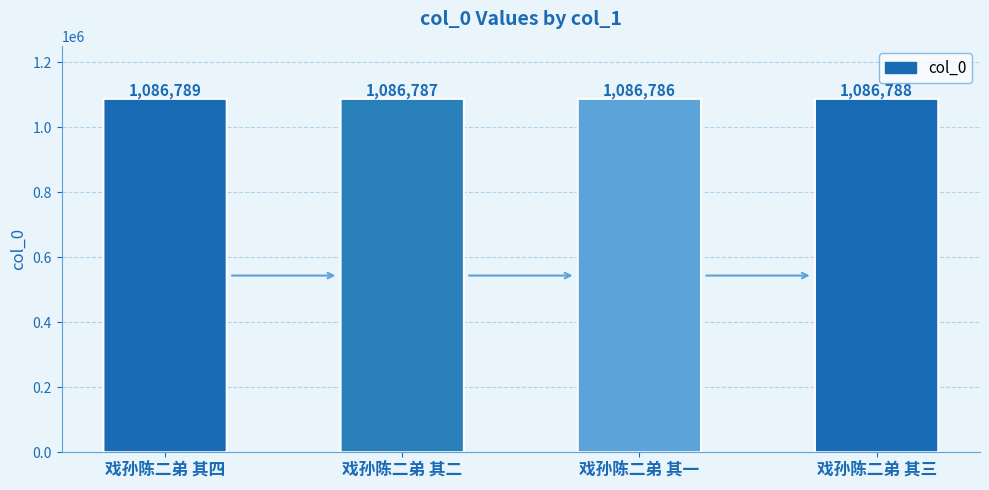

What is the difference between the maximum and minimum values?

3